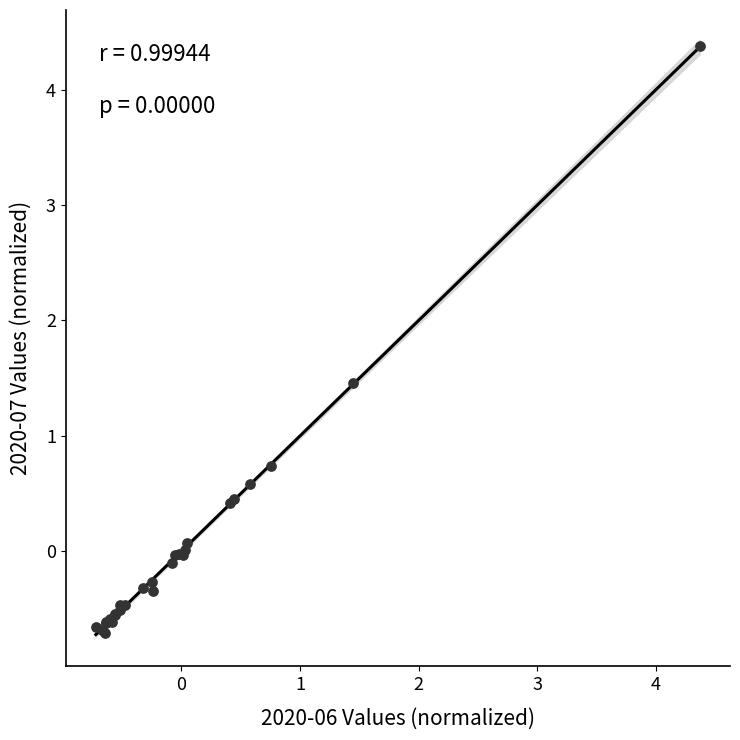

What Y value in the scatter plot is closest to 1?

0.7